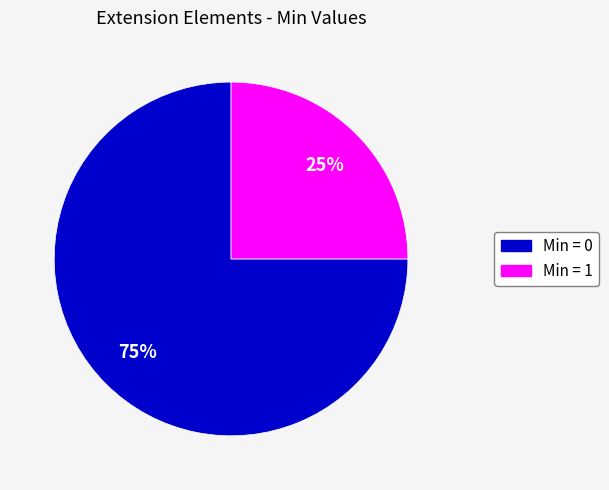

Does any single category account for the majority?

Yes